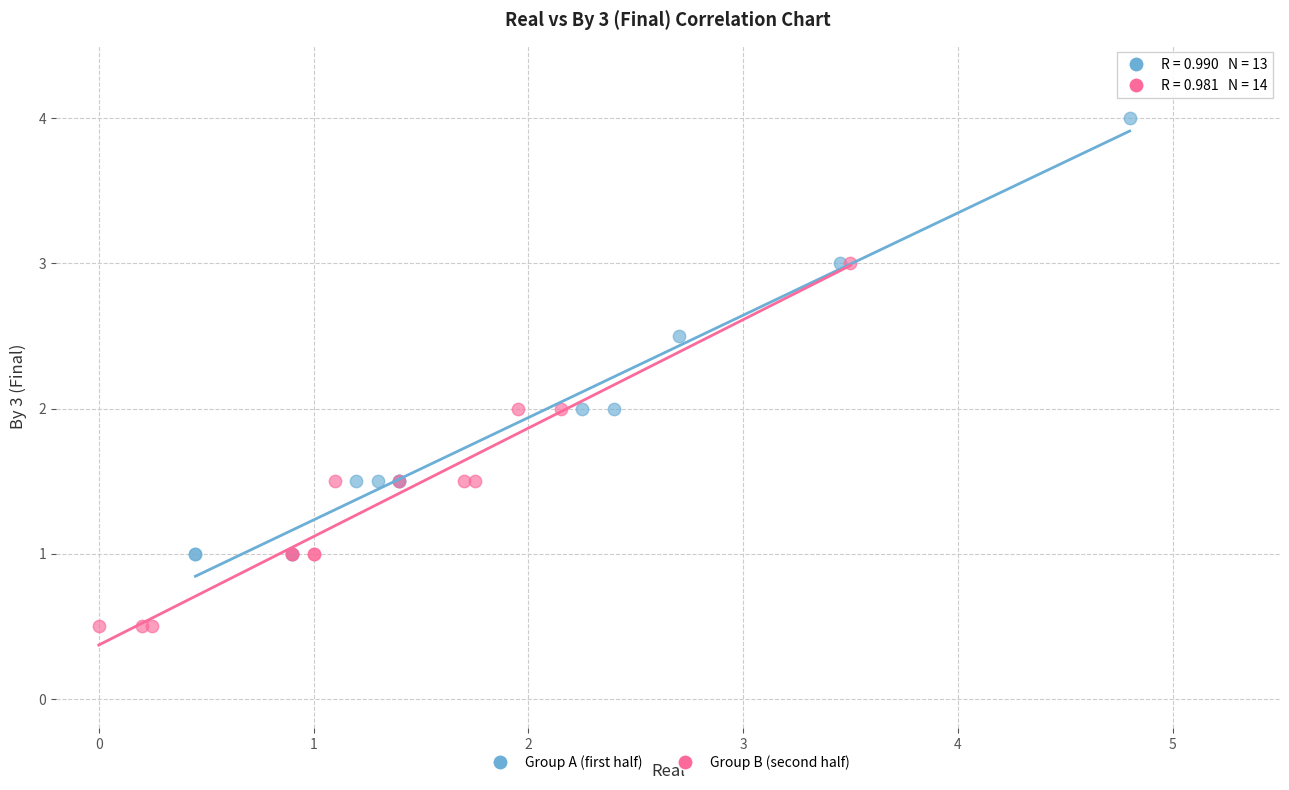

Which series has the widest spread of Y values?

Group A (first half)